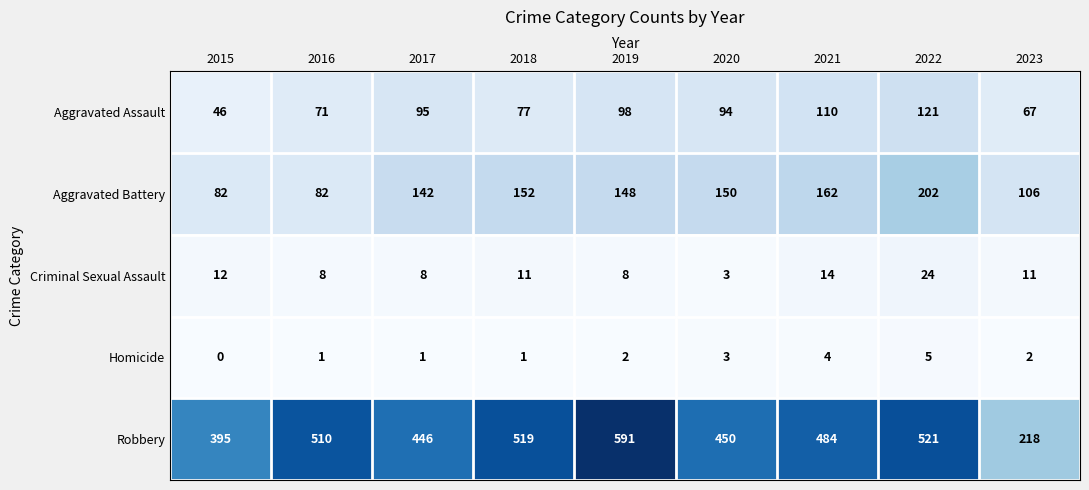

What is the minimum value for Robbery?

218